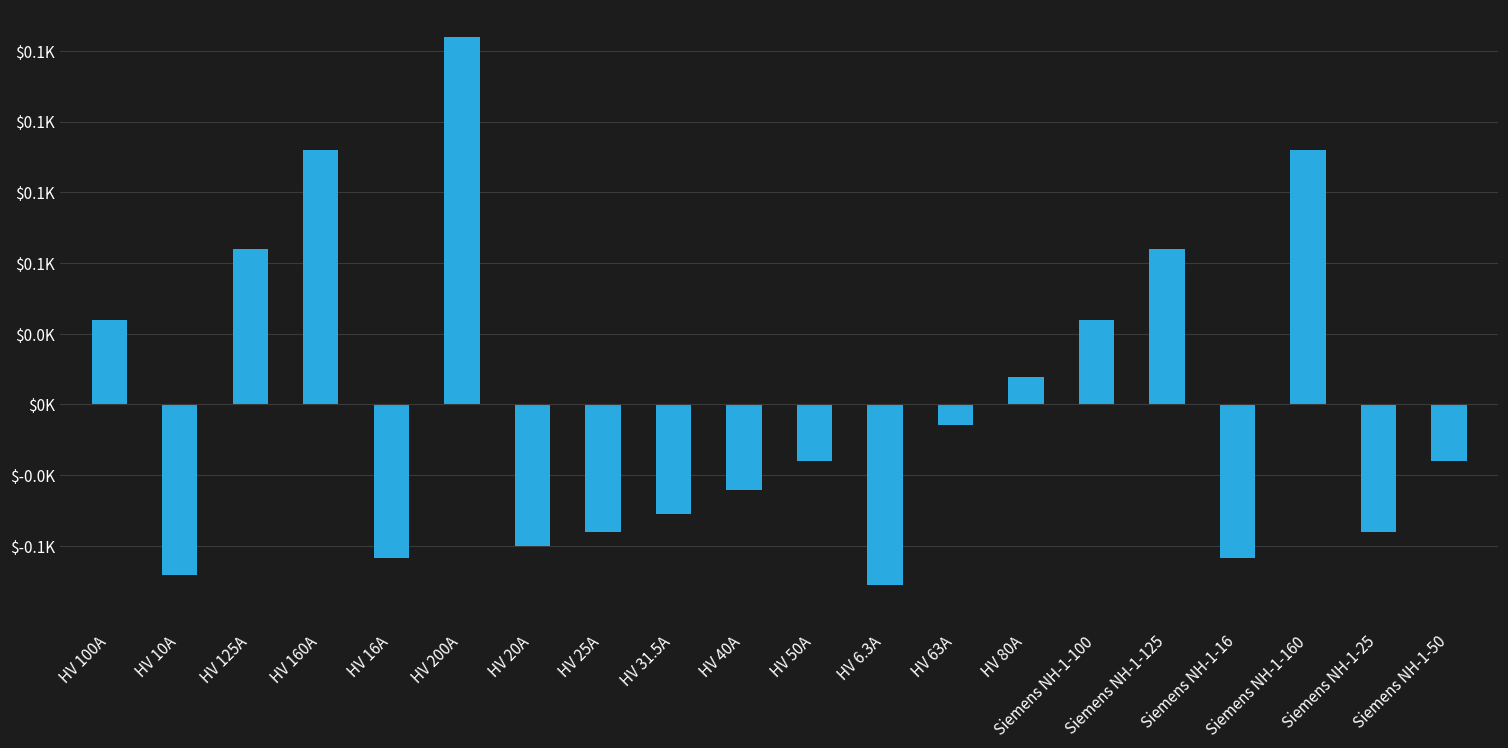

Where does the data first go above -20?

HV 100A